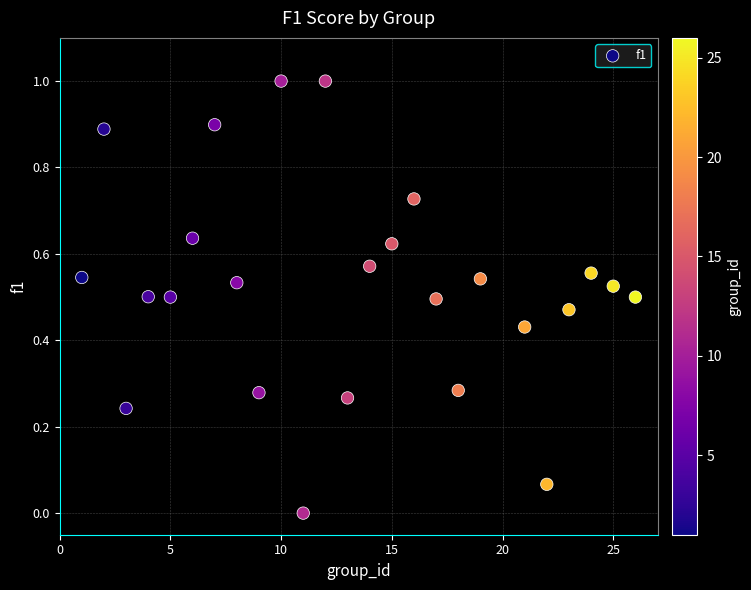

What is the range of Y values (max minus min)?

1.0